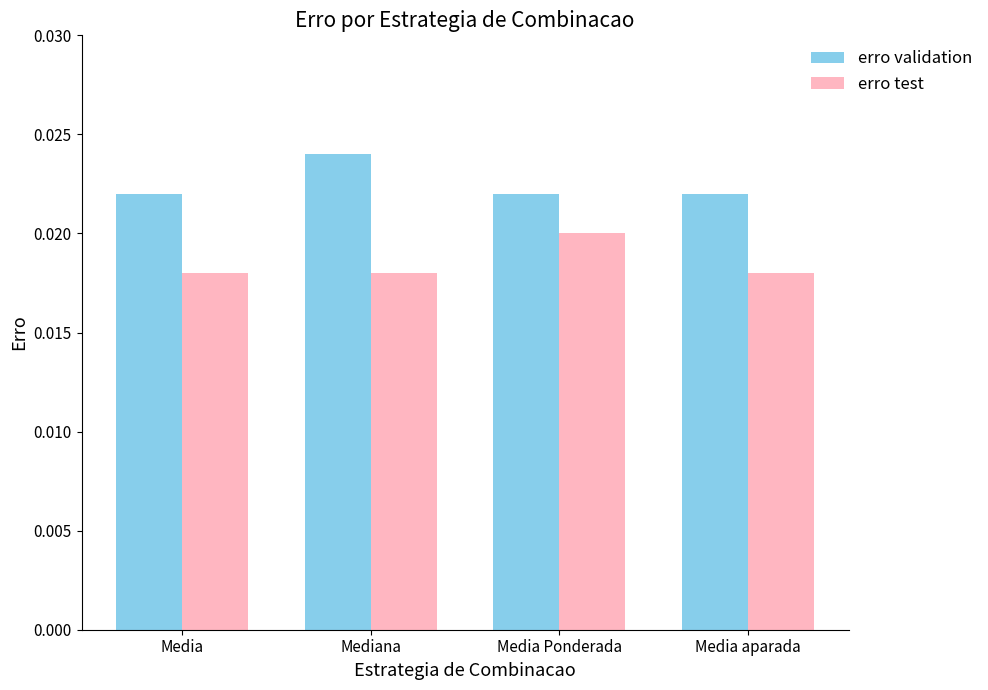

What are all the series names shown in the legend?

erro validation, erro test